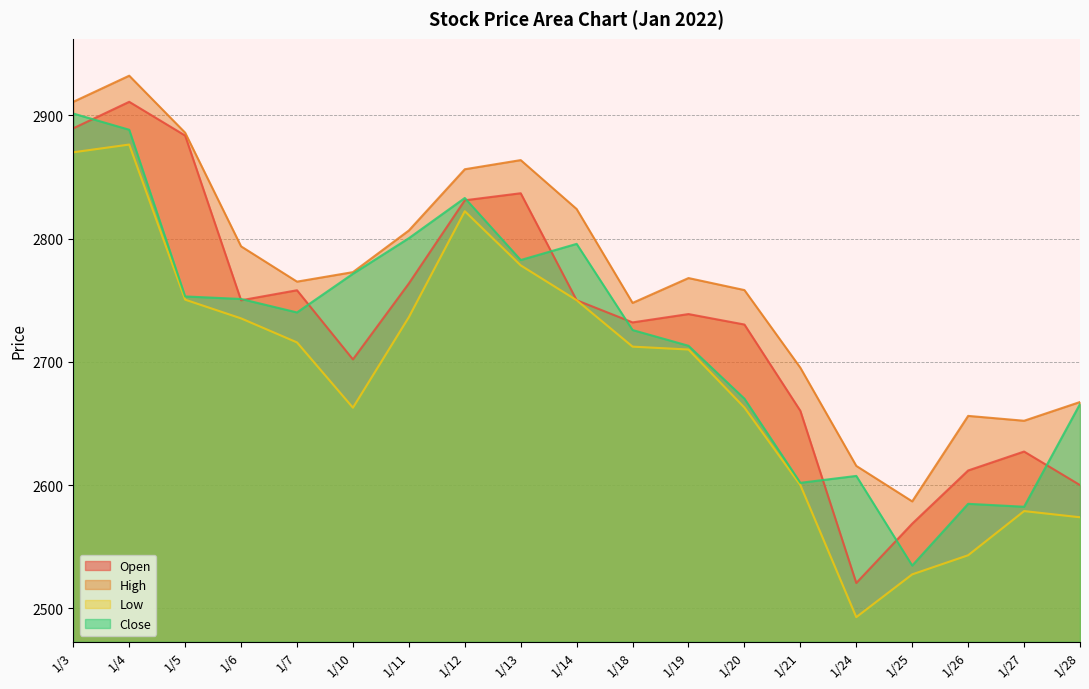

List the series in order of their peak value, highest first.

High, Open, Close, Low